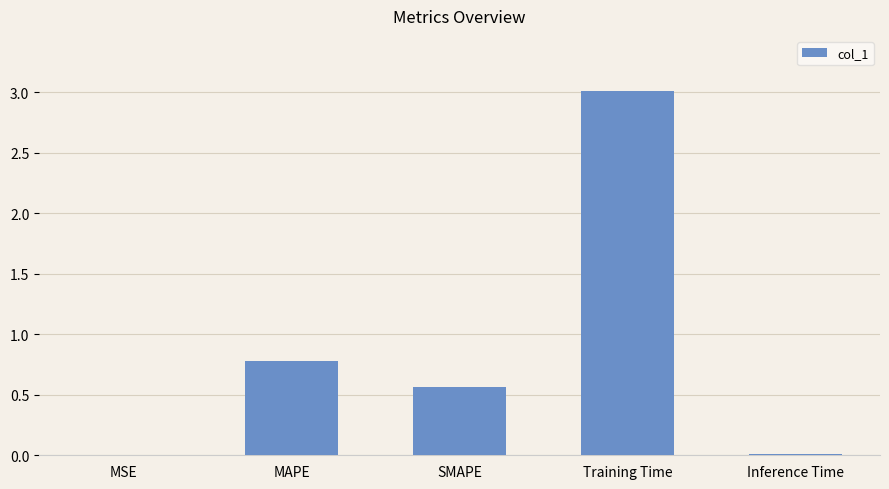

What is the sum of all values?

4.4